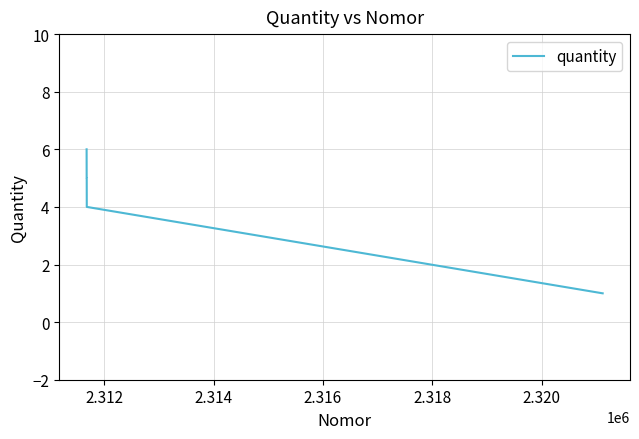

True or false: there are more than 1 points higher than both neighbors.

False